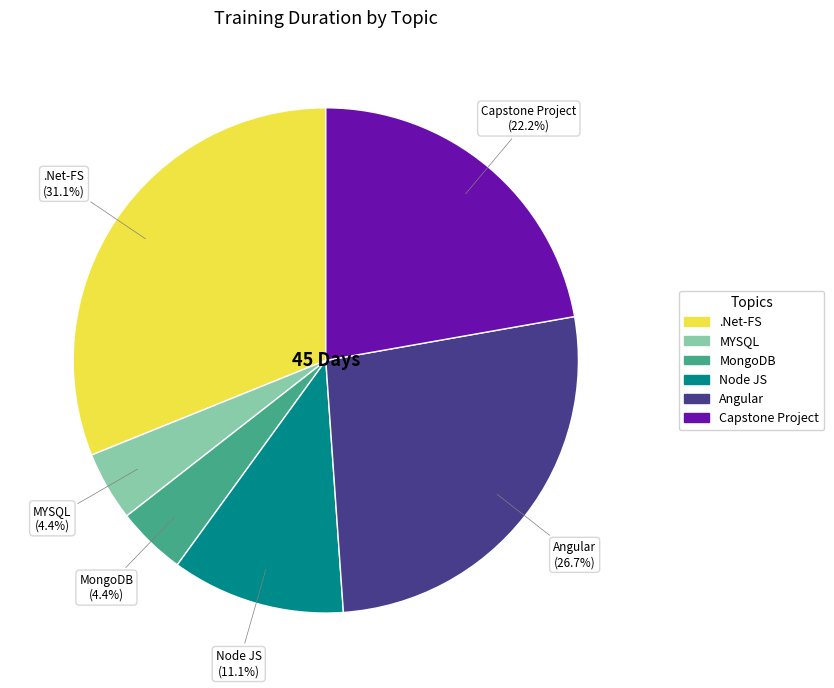

Combined, do MongoDB and Capstone Project account for over 50%?

No